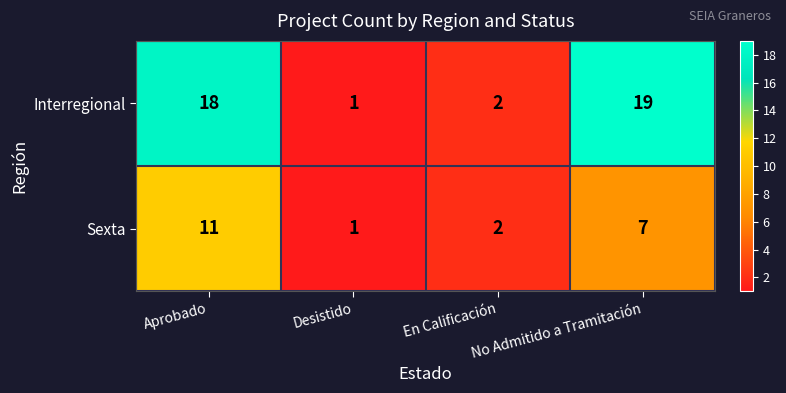

How many categories are shown in the chart?

4